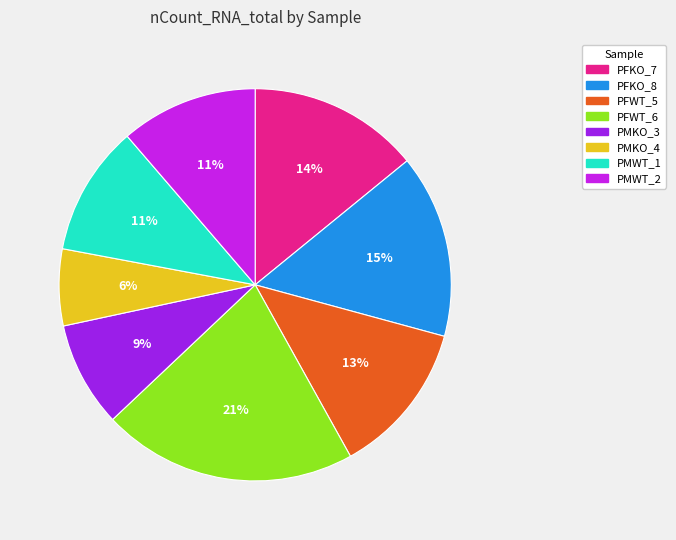

To the nearest percent, what is the average slice percentage?

12%